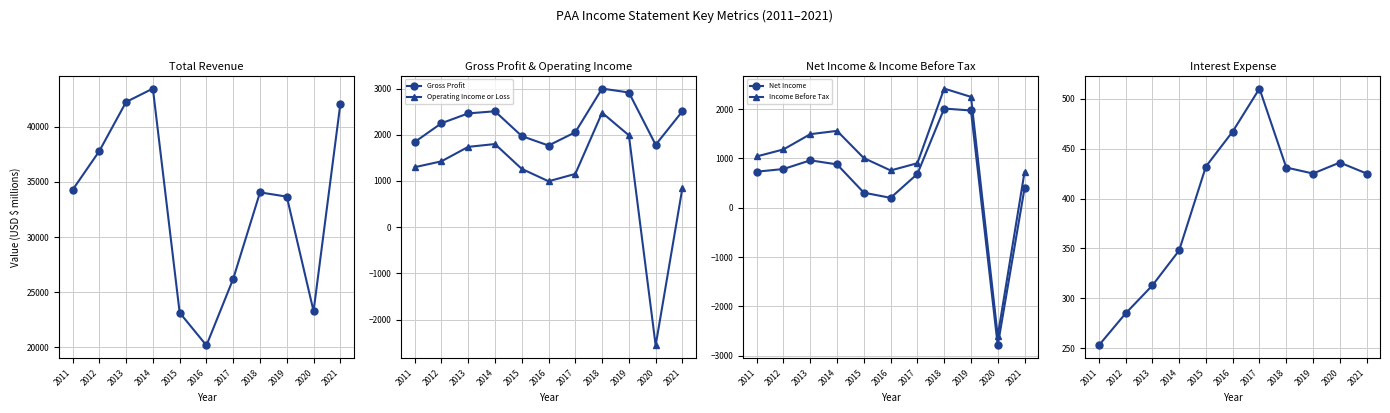

Where does the Total Revenue series first go above 34055?

2011